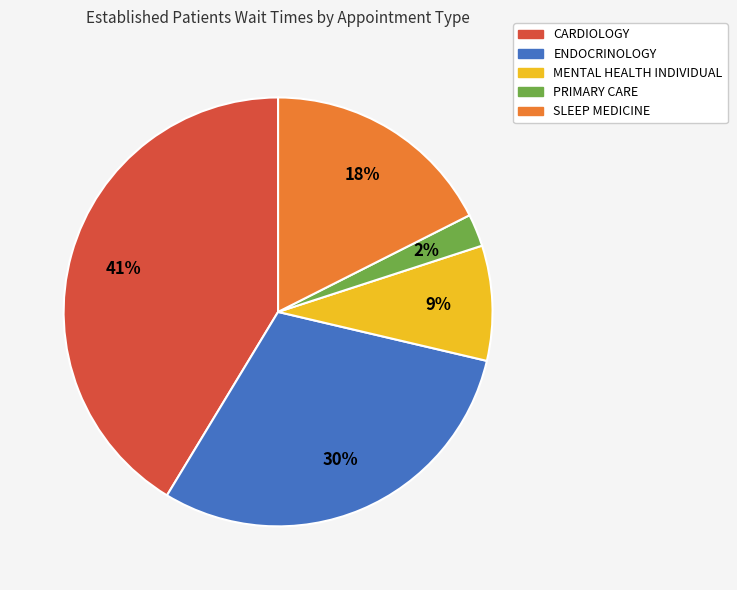

To the nearest percent, what is the average slice percentage?

20%